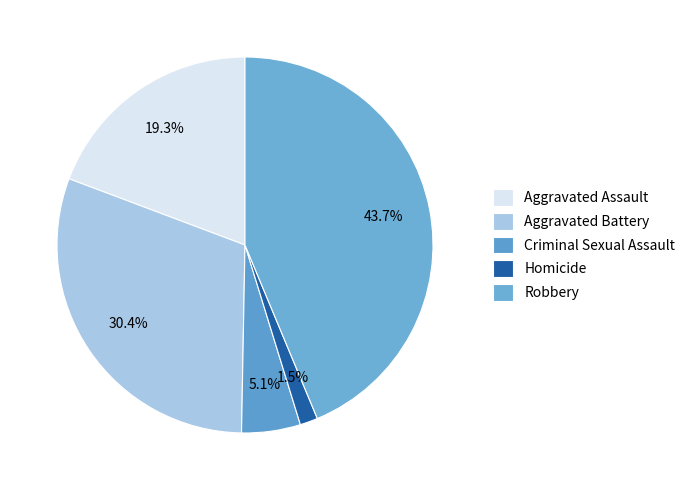

Is there any slice that represents more than half of the pie?

No